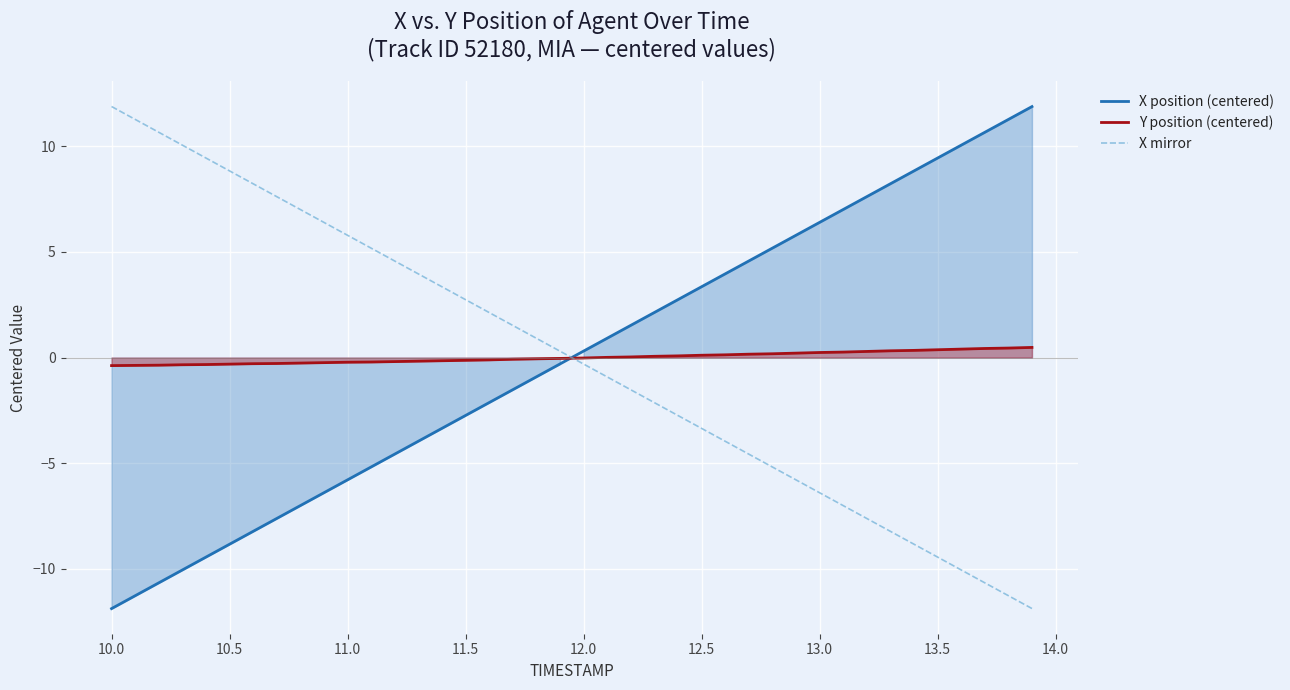

What are all the series names shown in the legend?

X position (centered), Y position (centered), X mirror